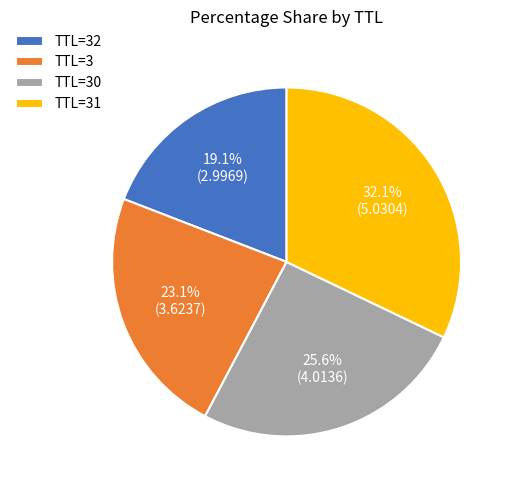

Combined, do TTL=3 and TTL=31 account for over 50%?

Yes